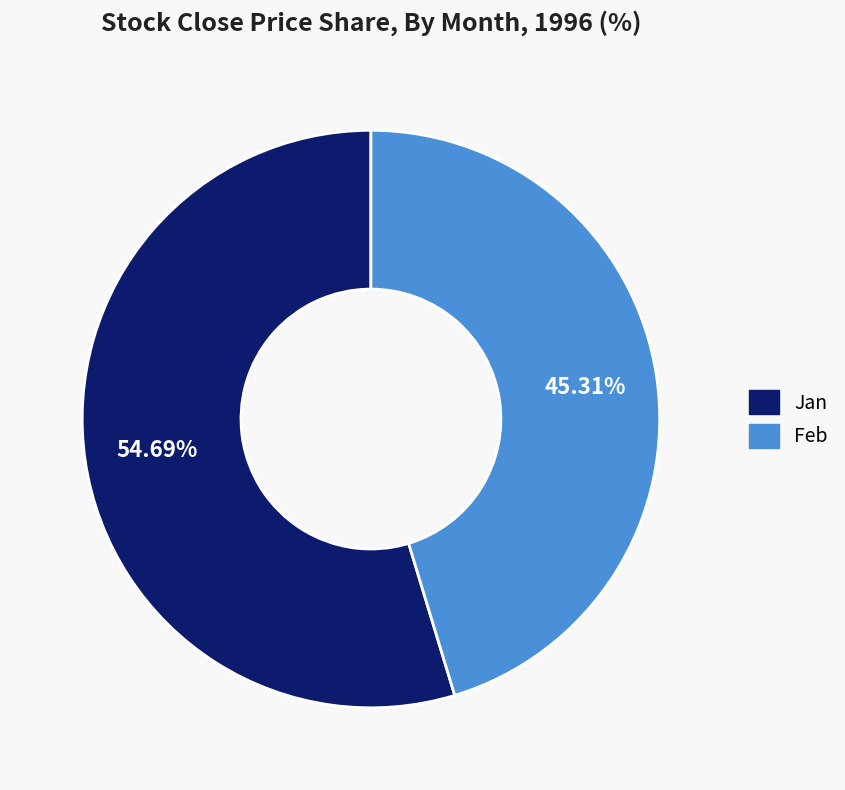

Does any single category account for the majority?

Yes